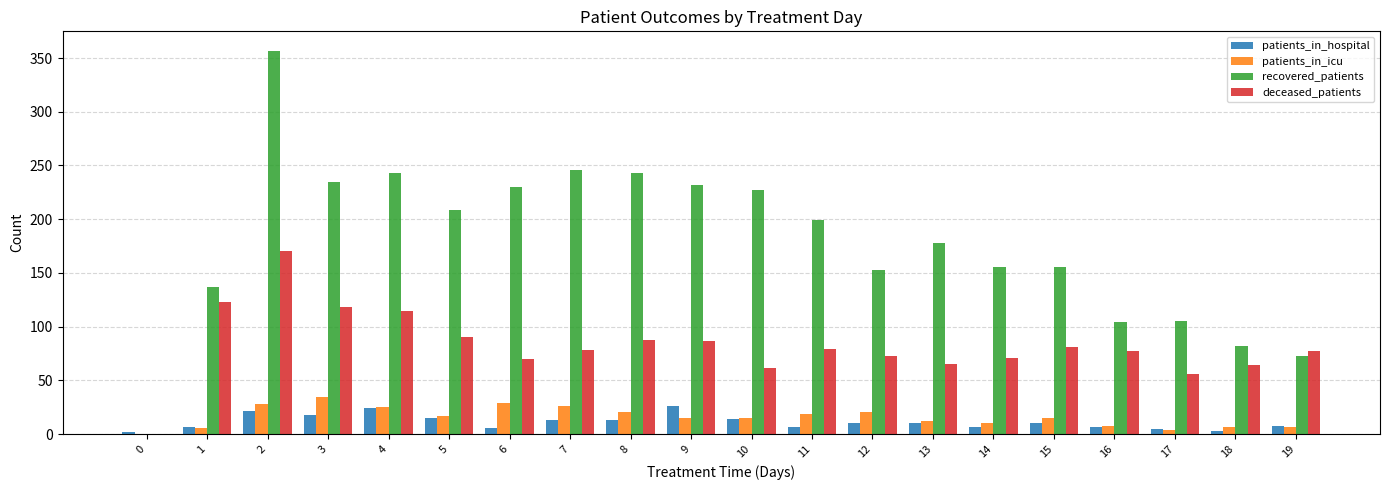

What is the maximum value shown in the chart?

357